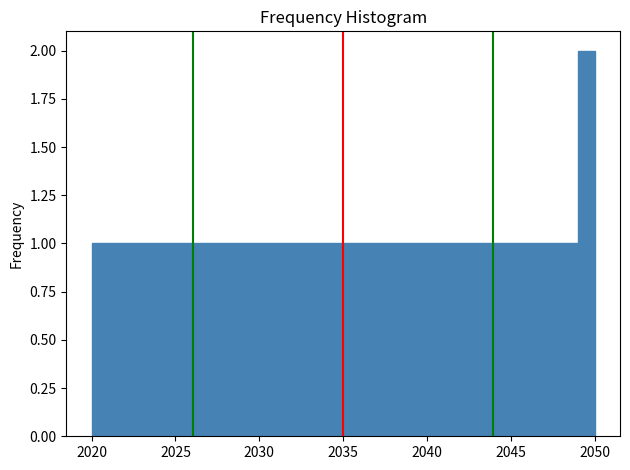

Around what value on the x-axis is the tallest bar? Give the approximate position of its centre, as read against the axis.

2049.5